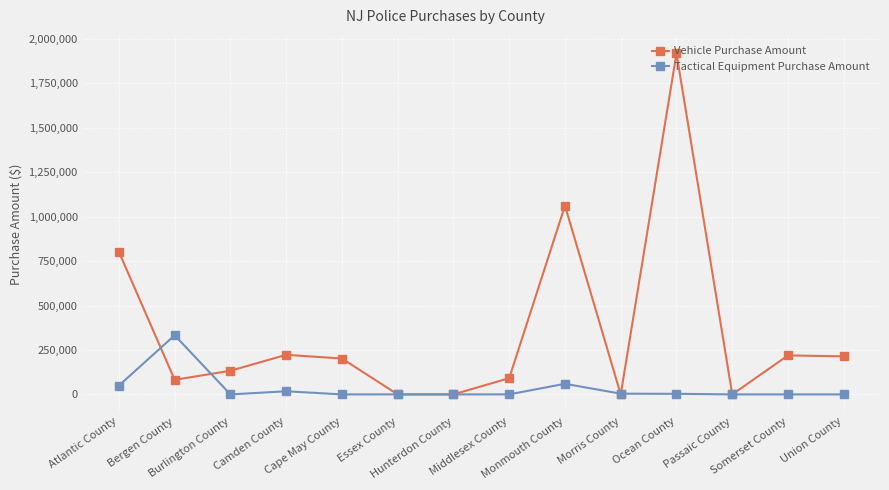

At how many categories does at least one series exceed 160855?

8